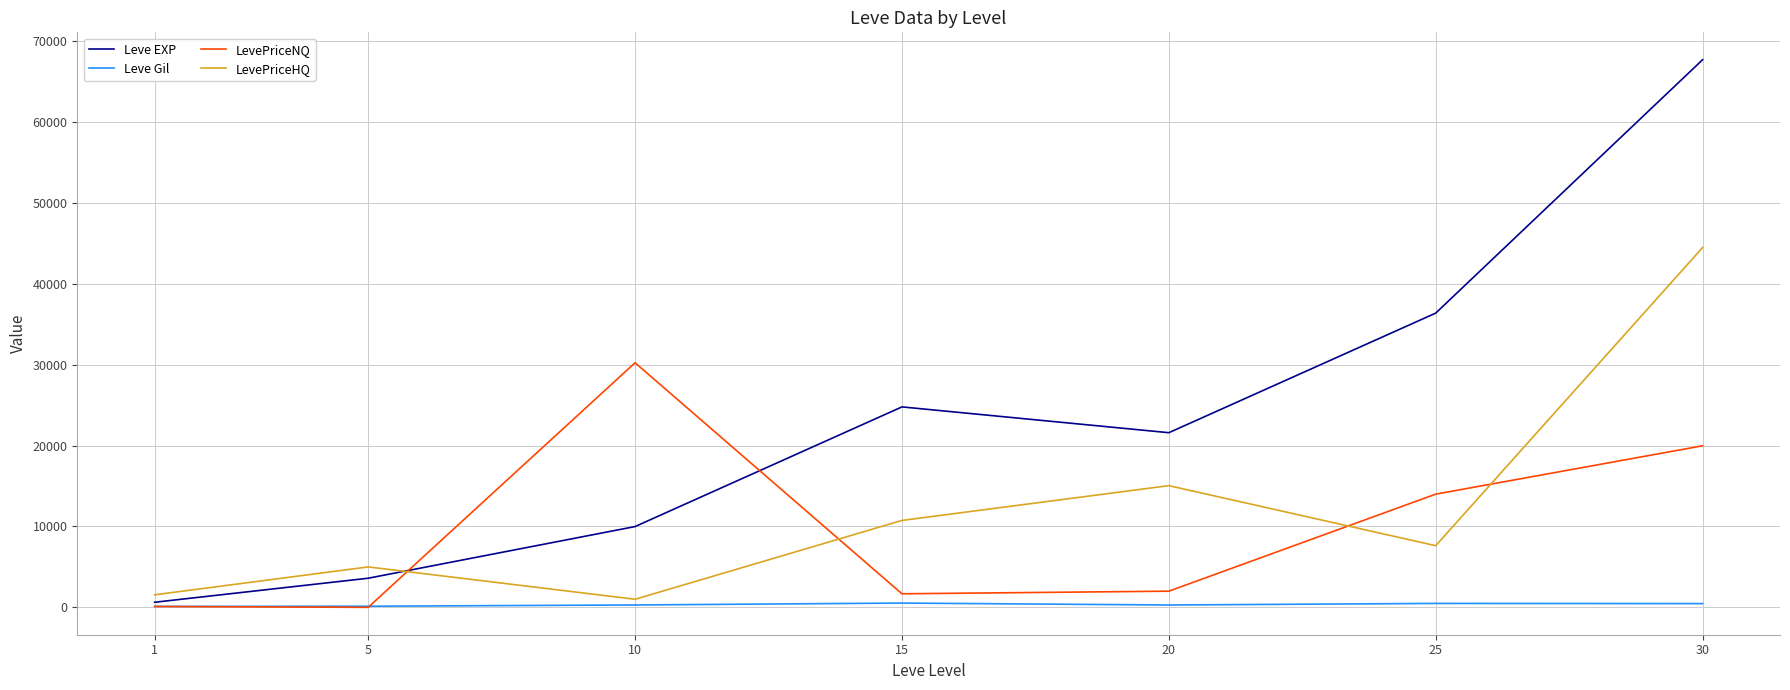

How many times do Leve Gil and LevePriceNQ cross each other?

1